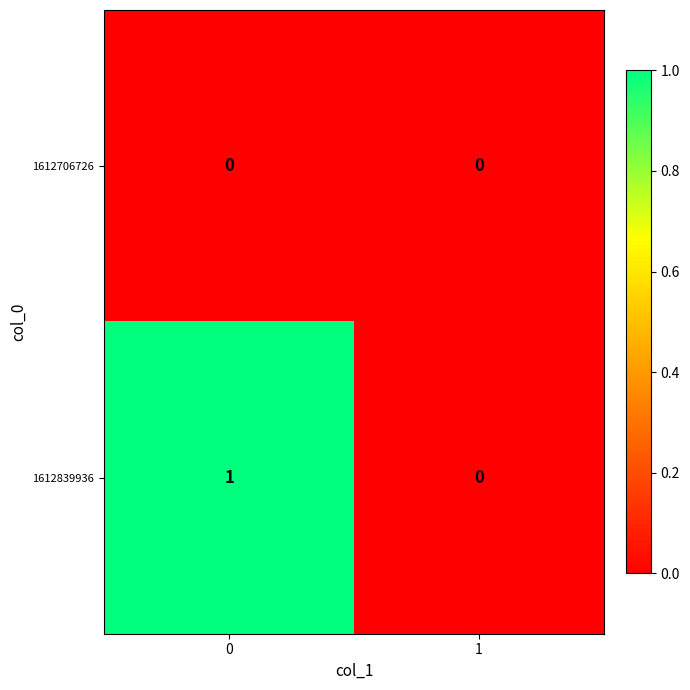

List the series in order of their peak value, highest first.

1612839936, 1612706726